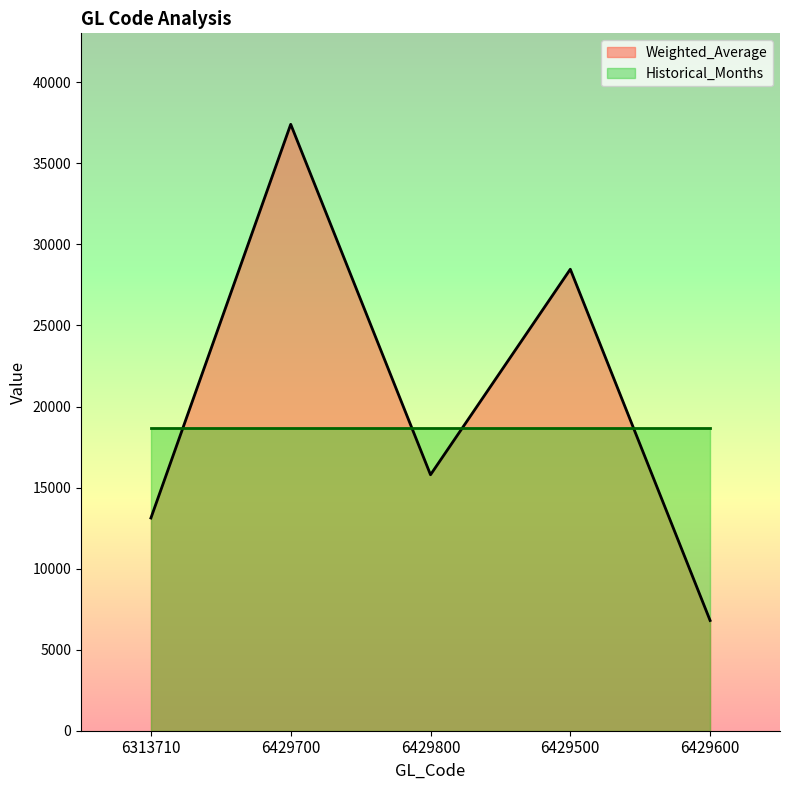

How many data points does each series have?

5